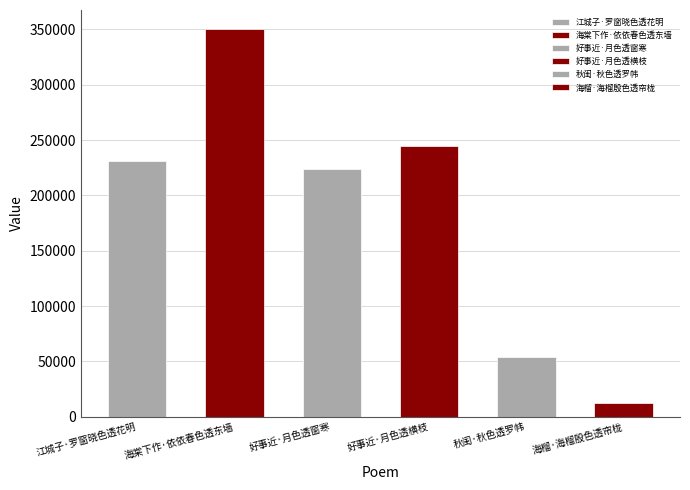

The chart shows a value of 142564 at 好事近·月色透横枝. True or false?

False